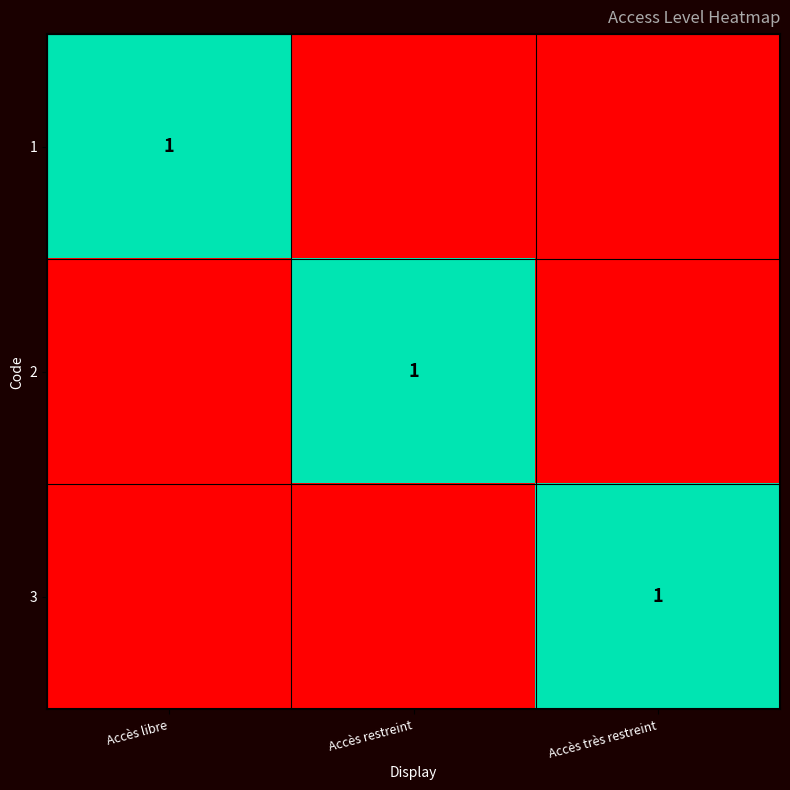

At which category does the chart reach its minimum across all series?

Accès restreint